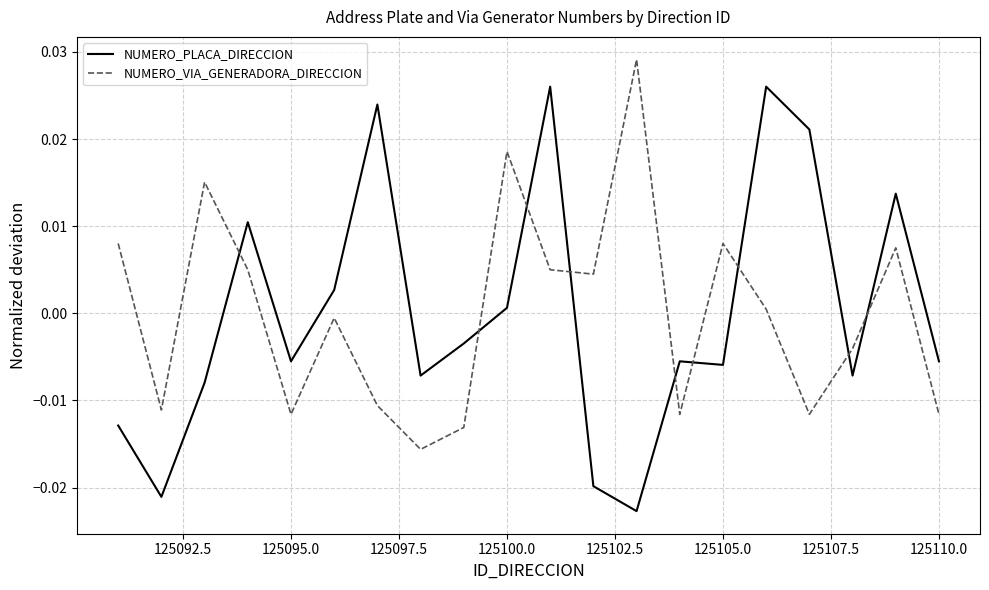

True or false: NUMERO_PLACA_DIRECCION and NUMERO_VIA_GENERADORA_DIRECCION intersect in this chart.

True